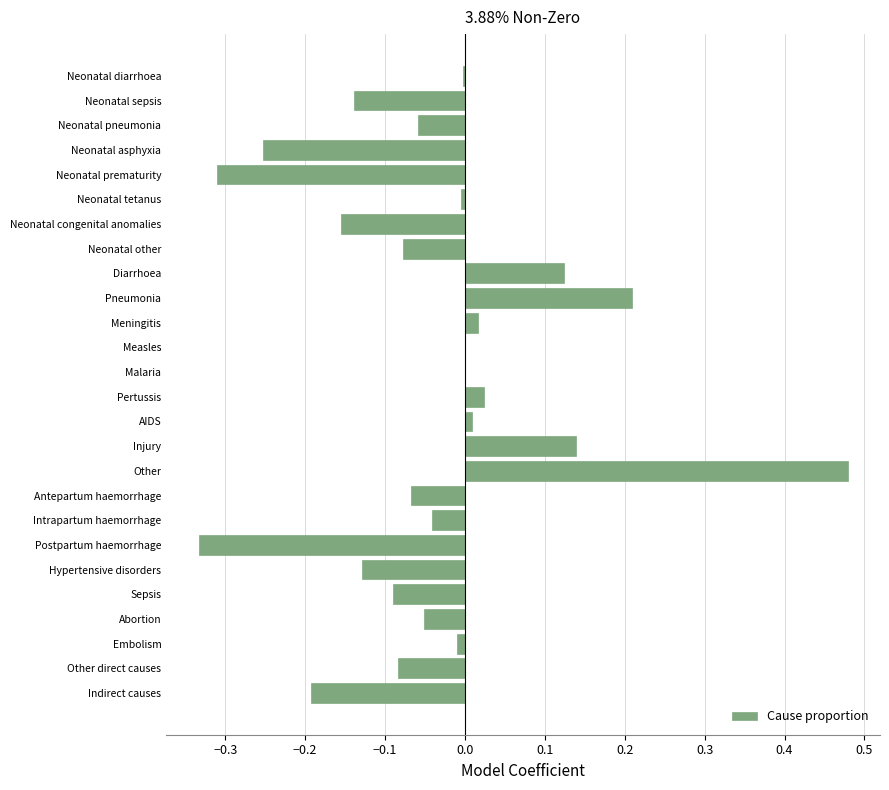

At which category does the chart reach its peak across all series?

Other